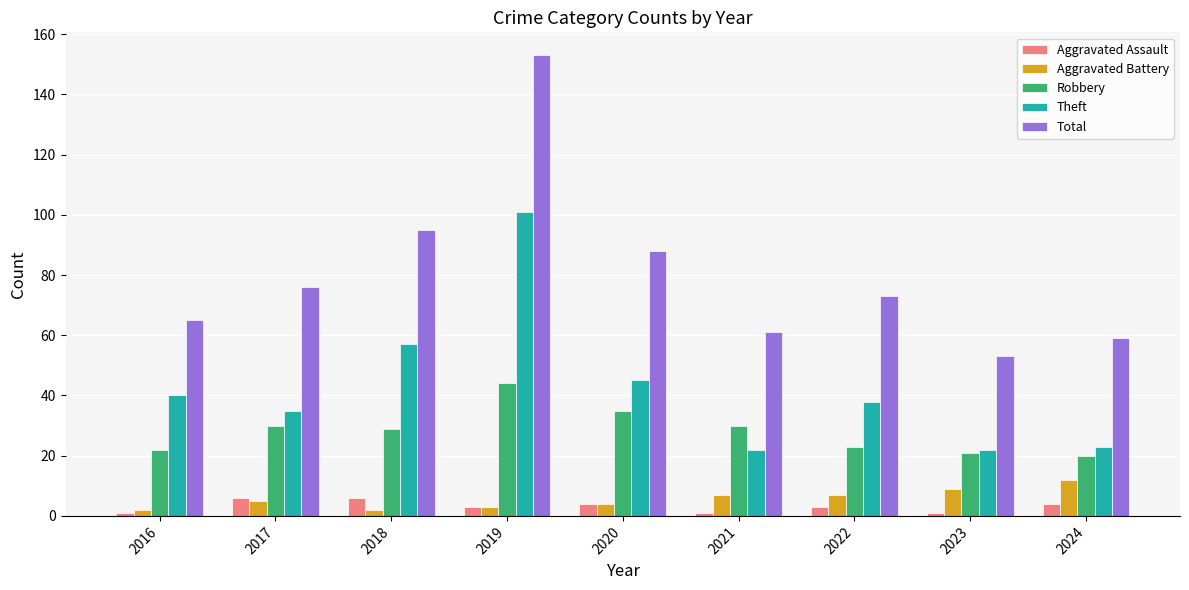

Reading left to right, list all the values displayed in this chart.

Aggravated Assault: 2016=1	2017=6	2018=6	2019=3	2020=4	2021=1	2022=3	2023=1	2024=4
Aggravated Battery: 2016=2	2017=5	2018=2	2019=3	2020=4	2021=7	2022=7	2023=9	2024=12
Robbery: 2016=22	2017=30	2018=29	2019=44	2020=35	2021=30	2022=23	2023=21	2024=20
Theft: 2016=40	2017=35	2018=57	2019=101	2020=45	2021=22	2022=38	2023=22	2024=23
Total: 2016=65	2017=76	2018=95	2019=153	2020=88	2021=61	2022=73	2023=53	2024=59